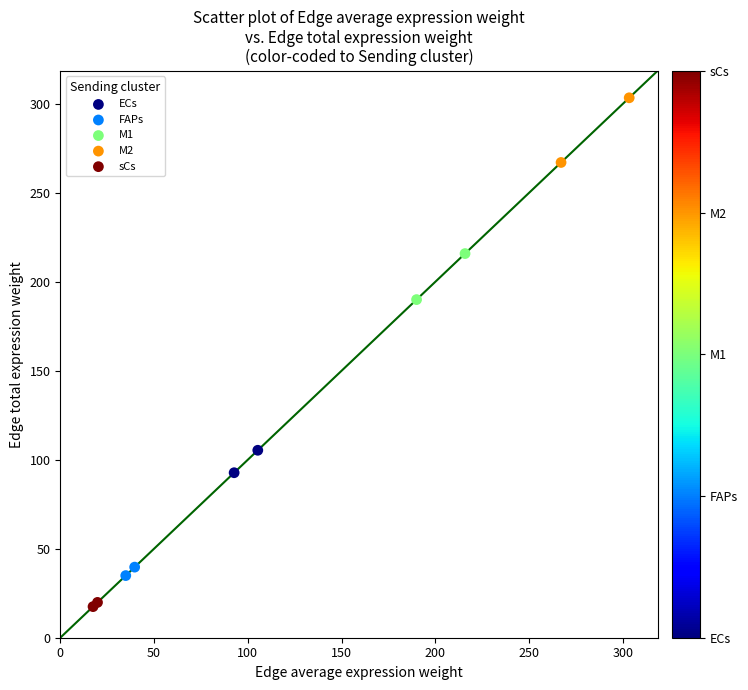

What are all the series names shown in the legend?

ECs, FAPs, M1, M2, sCs